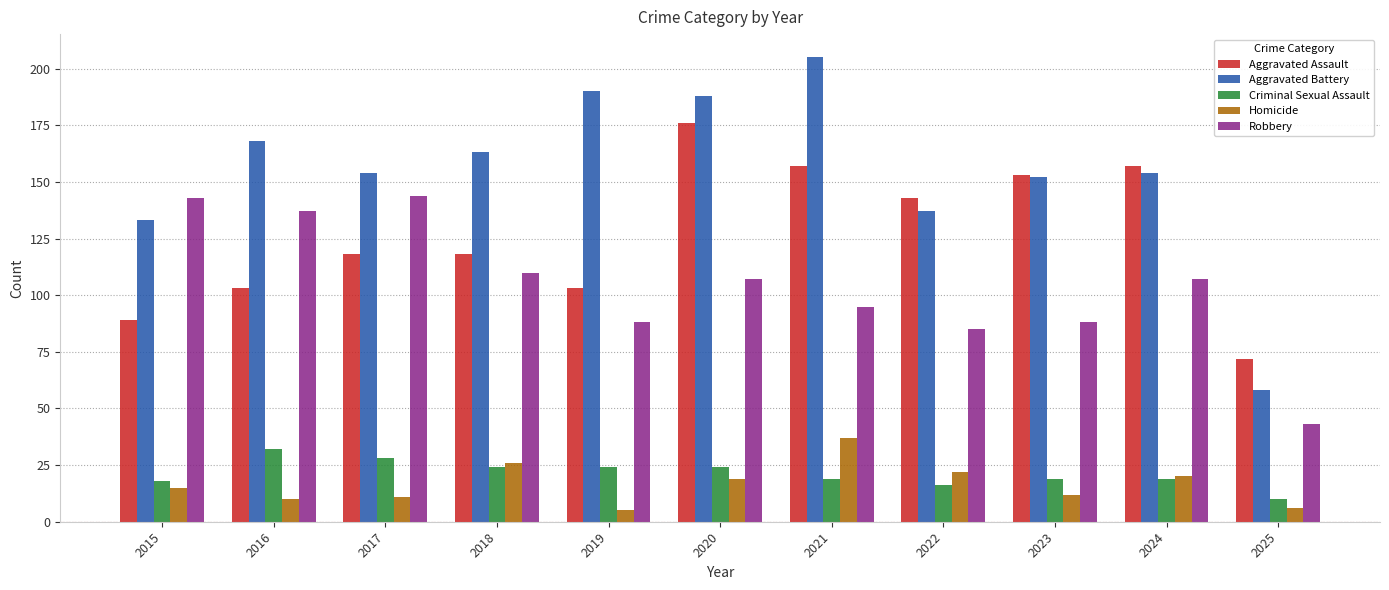

Where does the Criminal Sexual Assault series first go above 19?

2016